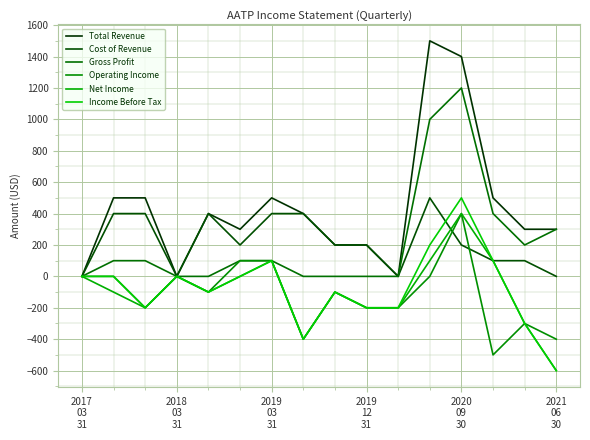

After their last crossing, which series has the higher values: Operating Income or Cost of Revenue?

Cost of Revenue